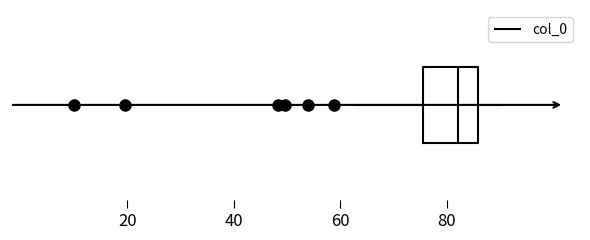

Read this box plot against the x-axis: the position of the median line, the range covered by the box, and the ends of both whiskers. The values are not printed on the chart, so give them approximately, as read against the axis.

median 82, box 76 to 86, whiskers 64 to 90